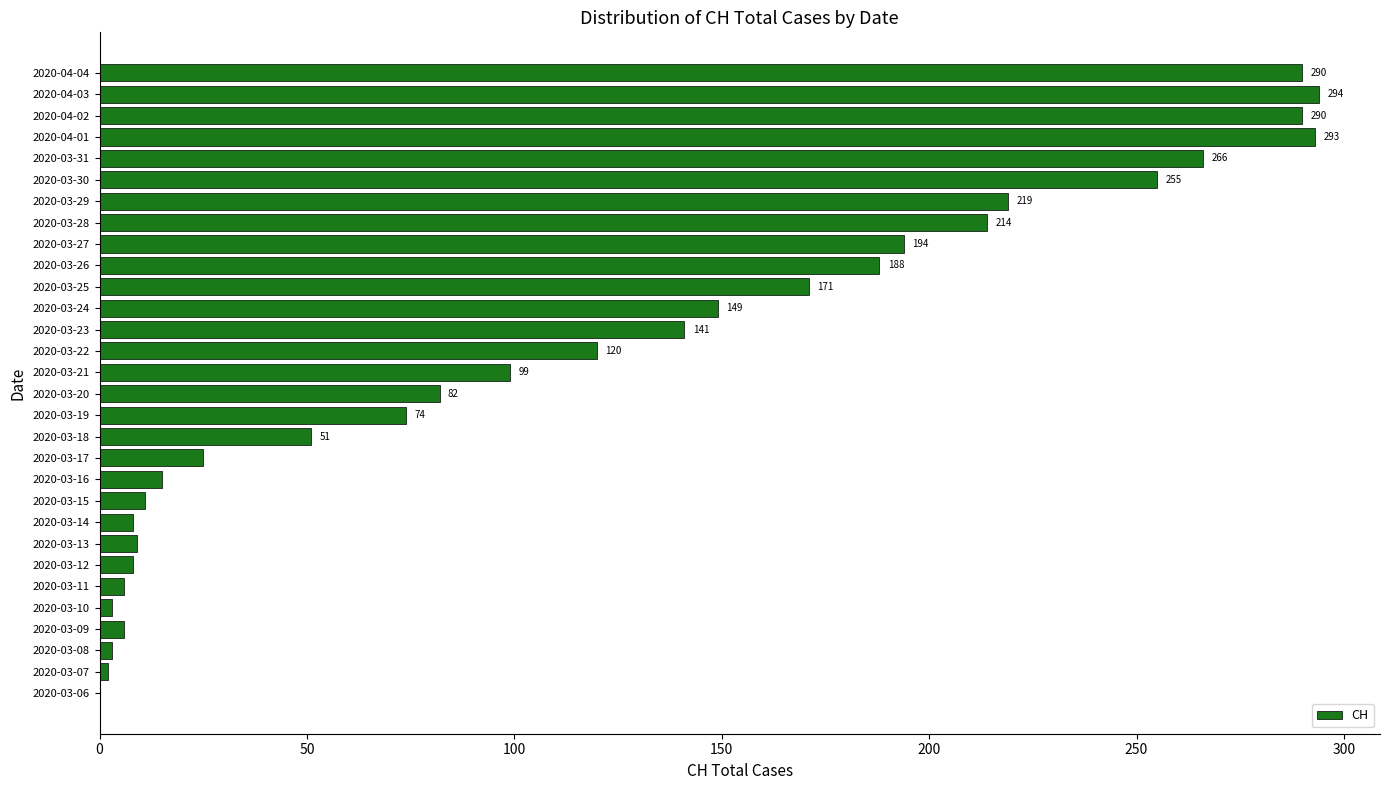

What is the change in value from 2020-03-20 to 2020-03-27?

+112